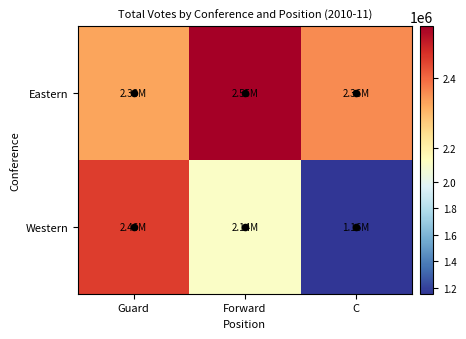

Which series has the widest spread of values?

Western